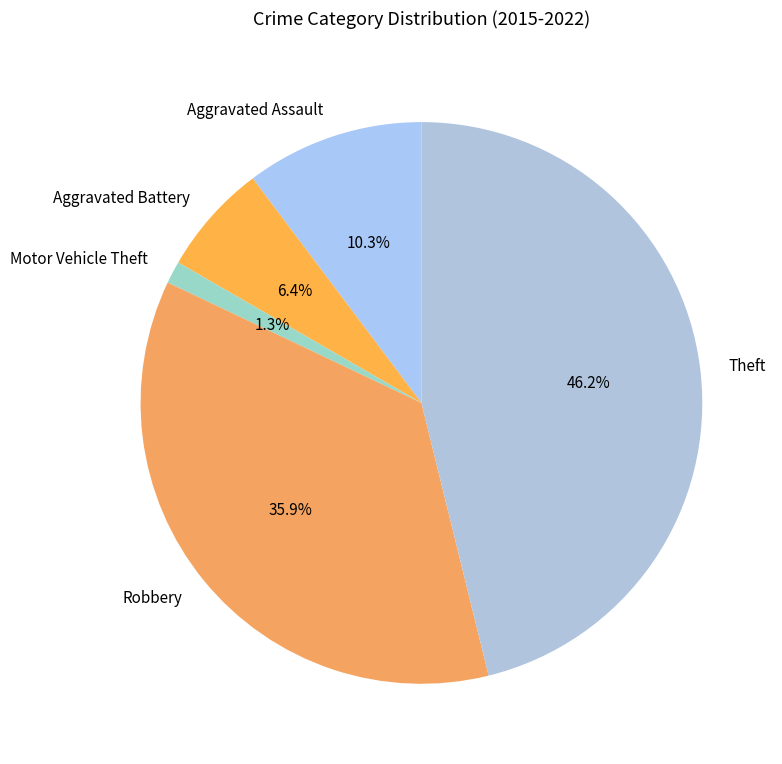

Between Motor Vehicle Theft and Aggravated Battery, which is larger?

Aggravated Battery